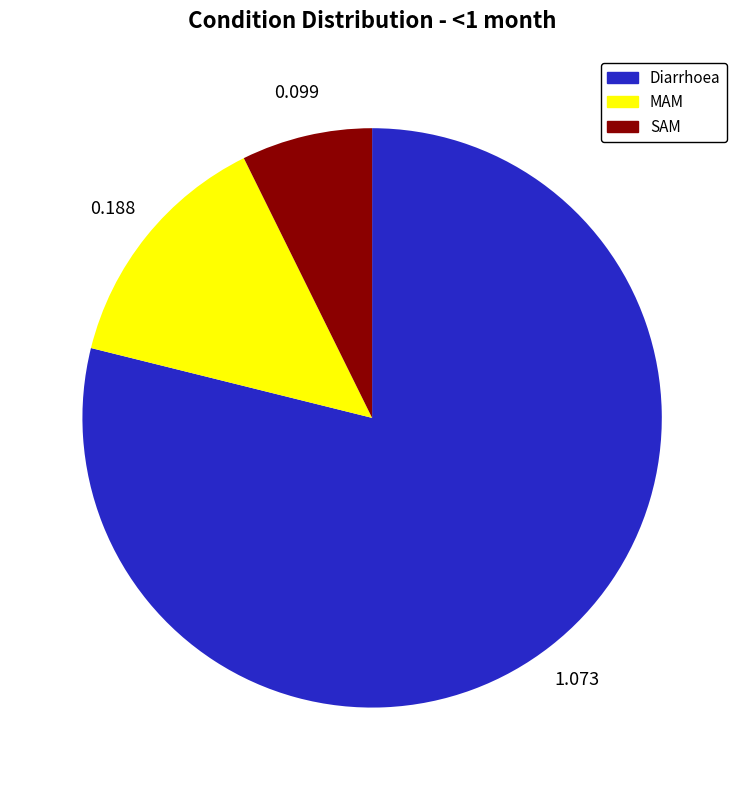

Which slice is the largest?

Diarrhoea